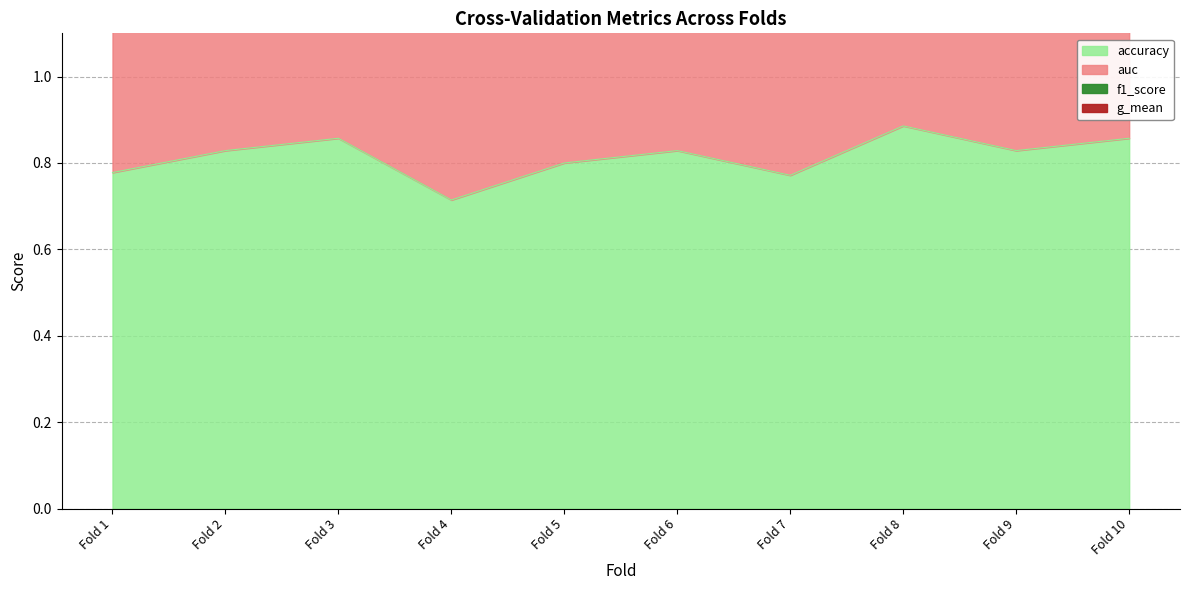

Which category has the lowest value in the accuracy series?

Fold 4